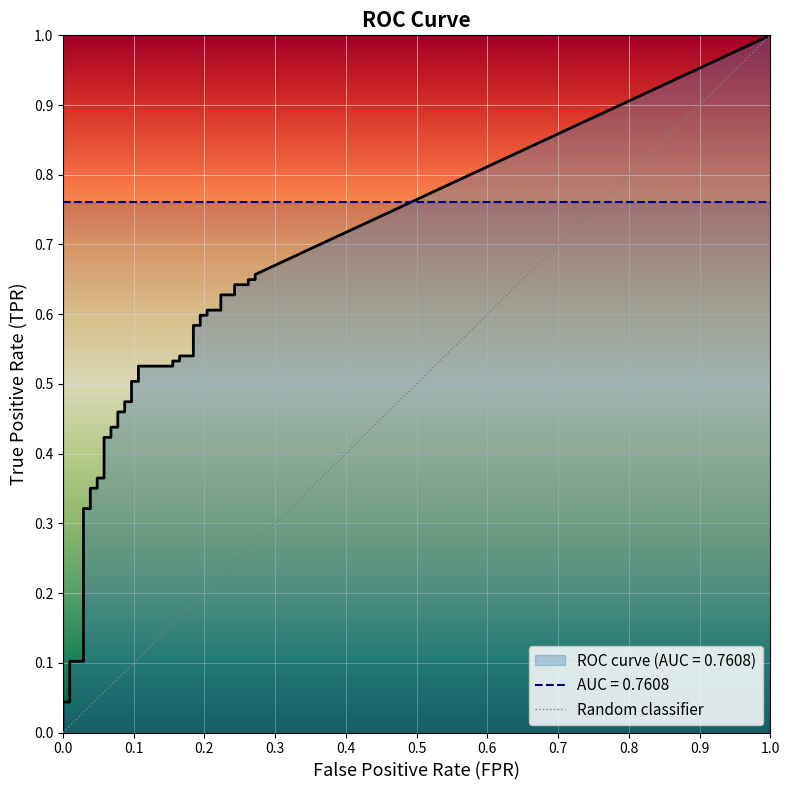

The value of tpr at 39 is 0.2. True or false?

False